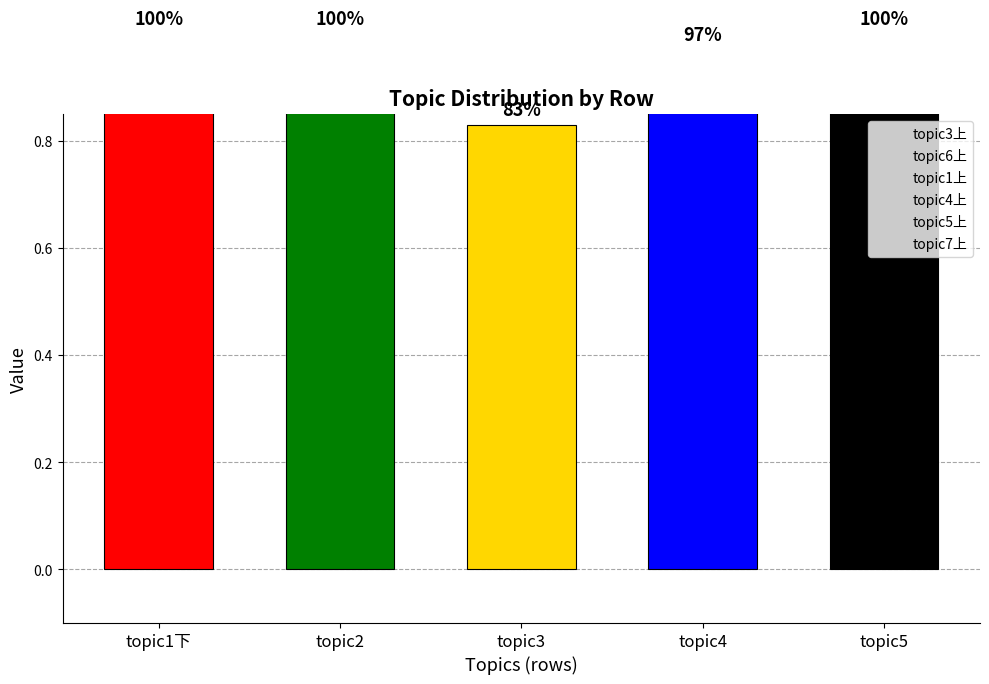

What is the difference between the maximum and minimum values in the topic5上 series?

0.1